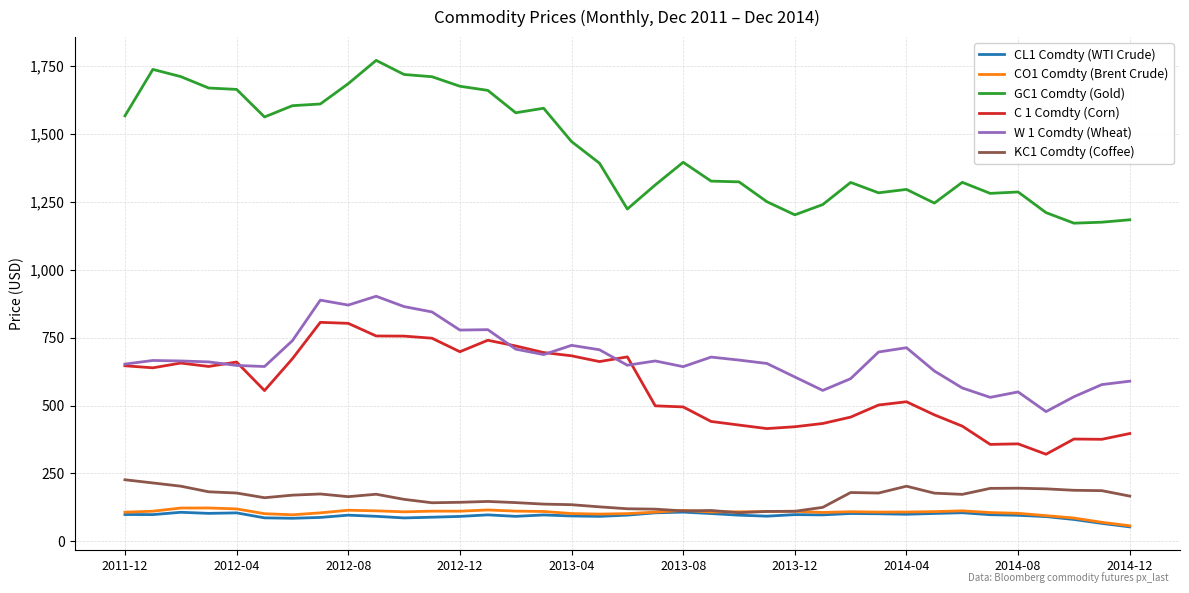

What is the smallest value displayed?

53.3